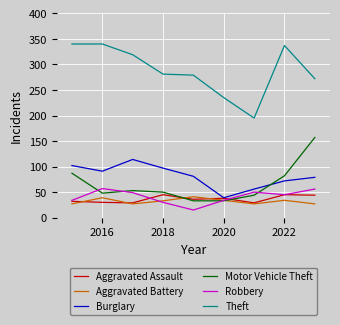

What is the maximum value shown in the chart?

340